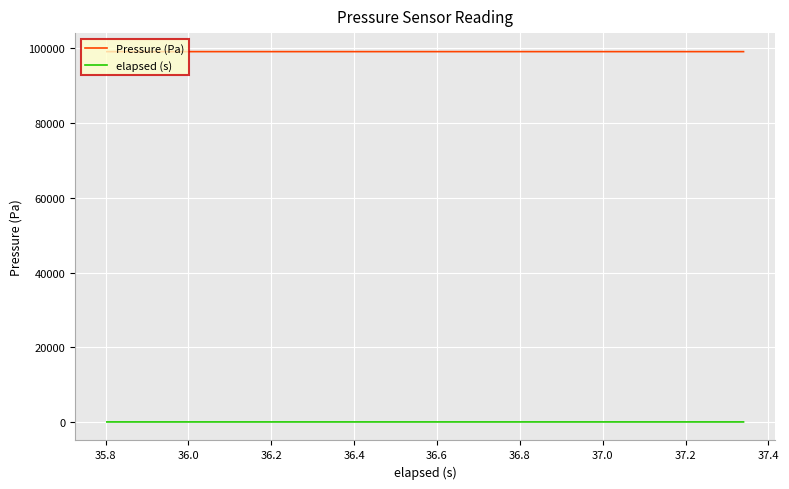

List the series in order of their peak value, highest first.

Pressure (Pa), elapsed (s)